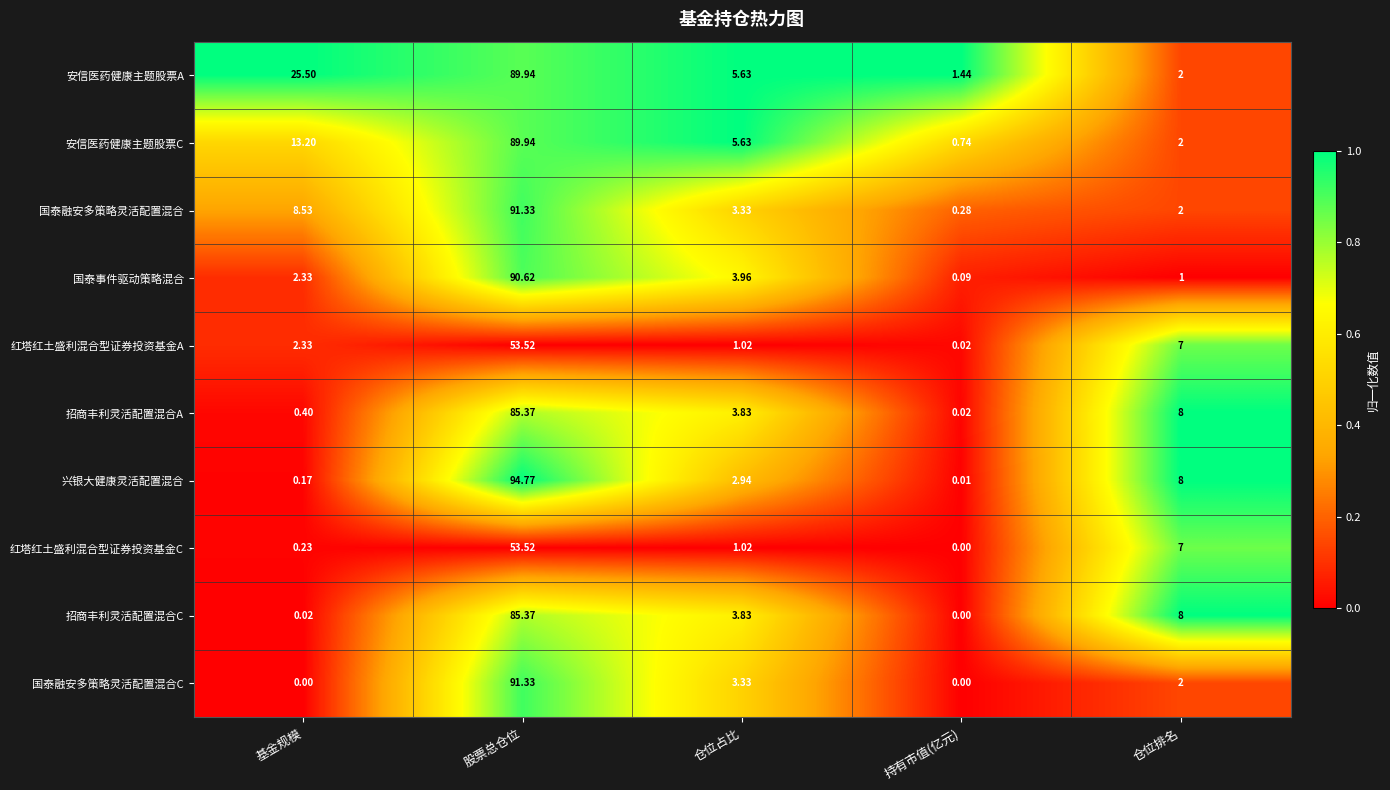

Where is 安信医药健康主题股票C nearest to the value 45?

基金规模